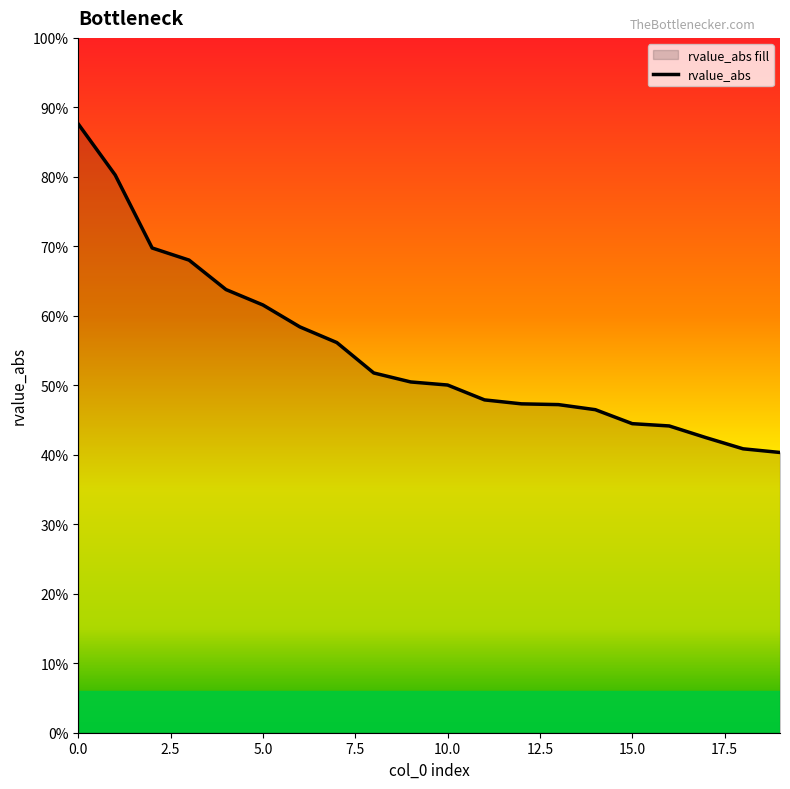

Read the value at 8.

0.3